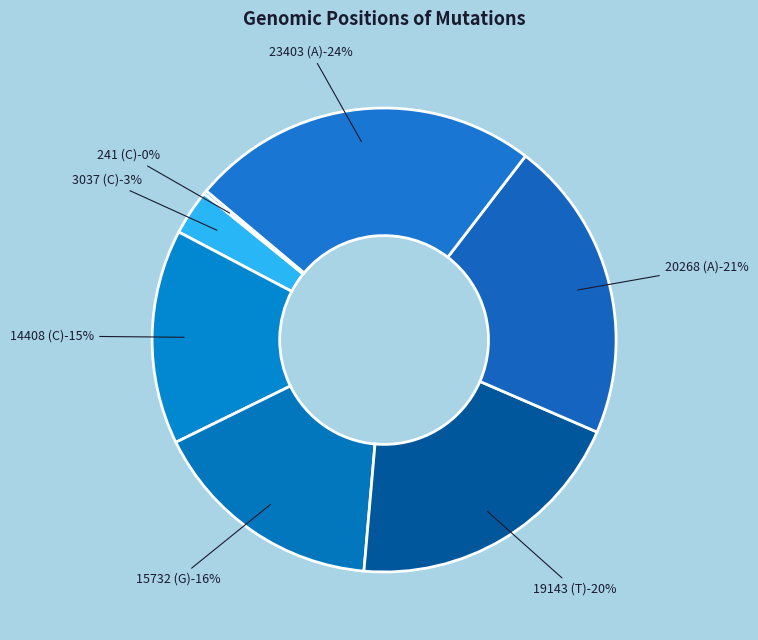

What is the smallest slice in the pie chart?

241 (C)